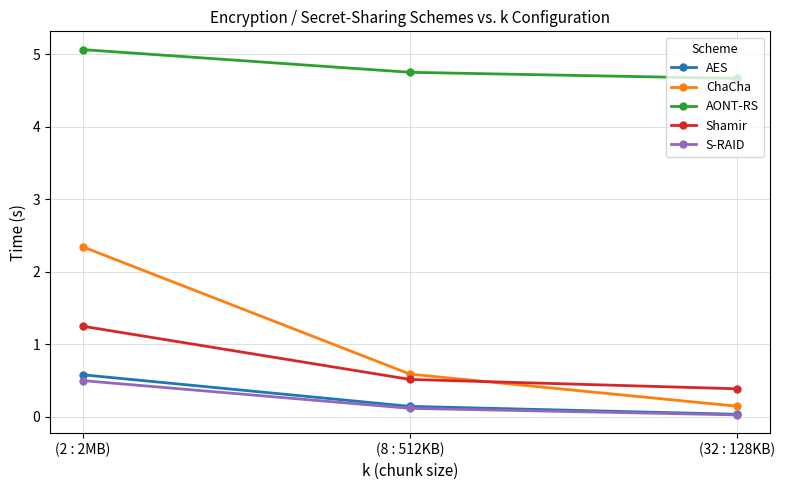

How many lines are shown in the chart?

5